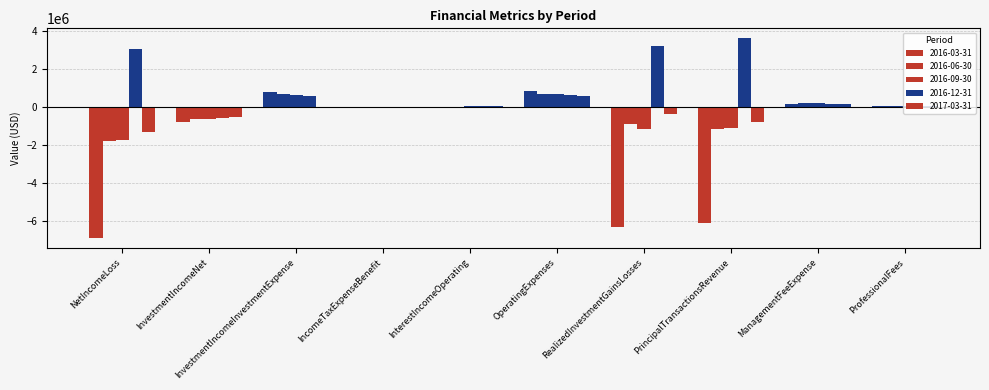

Reading left to right, transcribe all the data shown in this chart.

2016-03-31: NetIncomeLoss=-6919844	InvestmentIncomeNet=-779484	InvestmentIncomeInvestmentExpense=802368	IncomeTaxExpenseBenefit=0	InterestIncomeOperating=22884	OperatingExpenses=834397	RealizedInvestmentGainsLosses=-6362032	PrincipalTransactionsRevenue=-6140360	ManagementFeeExpense=138007	ProfessionalFees=67376
2016-06-30: NetIncomeLoss=-1802118	InvestmentIncomeNet=-646550	InvestmentIncomeInvestmentExpense=667805	IncomeTaxExpenseBenefit=0	InterestIncomeOperating=21255	OperatingExpenses=702348	RealizedInvestmentGainsLosses=-915736	PrincipalTransactionsRevenue=-1155568	ManagementFeeExpense=202166	ProfessionalFees=65446
2016-09-30: NetIncomeLoss=-1753703	InvestmentIncomeNet=-630441	InvestmentIncomeInvestmentExpense=660050	IncomeTaxExpenseBenefit=0	InterestIncomeOperating=29609	OperatingExpenses=694784	RealizedInvestmentGainsLosses=-1171475	PrincipalTransactionsRevenue=-1123262	ManagementFeeExpense=198724	ProfessionalFees=65095
2016-12-31: NetIncomeLoss=3064681	InvestmentIncomeNet=-563860	InvestmentIncomeInvestmentExpense=593967	IncomeTaxExpenseBenefit=0	InterestIncomeOperating=30107	OperatingExpenses=621126	RealizedInvestmentGainsLosses=3203981	PrincipalTransactionsRevenue=3628541	ManagementFeeExpense=183330	ProfessionalFees=56092
2017-03-31: NetIncomeLoss=-1324490	InvestmentIncomeNet=-527844	InvestmentIncomeInvestmentExpense=0	IncomeTaxExpenseBenefit=0	InterestIncomeOperating=44855	OperatingExpenses=596813	RealizedInvestmentGainsLosses=-369886	PrincipalTransactionsRevenue=-796646	ManagementFeeExpense=173036	ProfessionalFees=50896